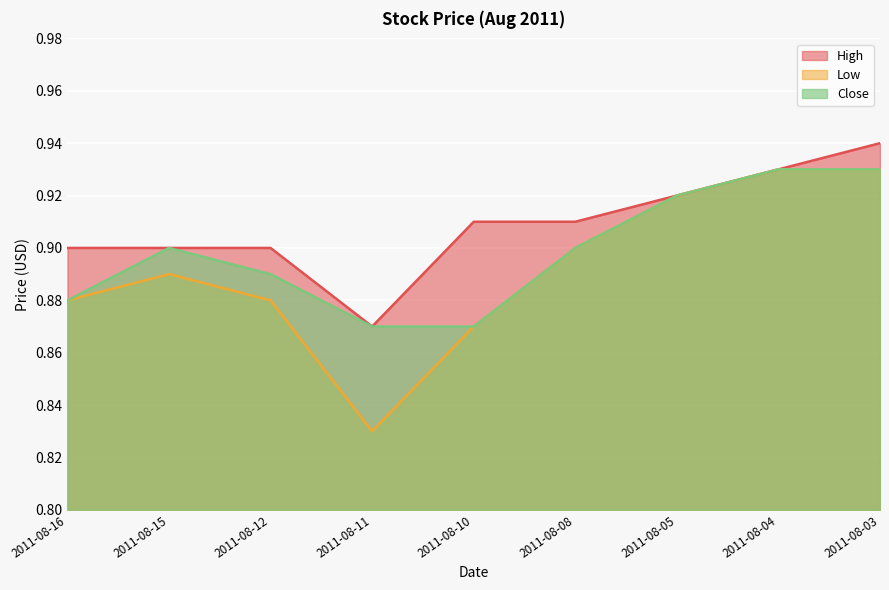

What is the total value across all series at 2011-08-15?

2.7